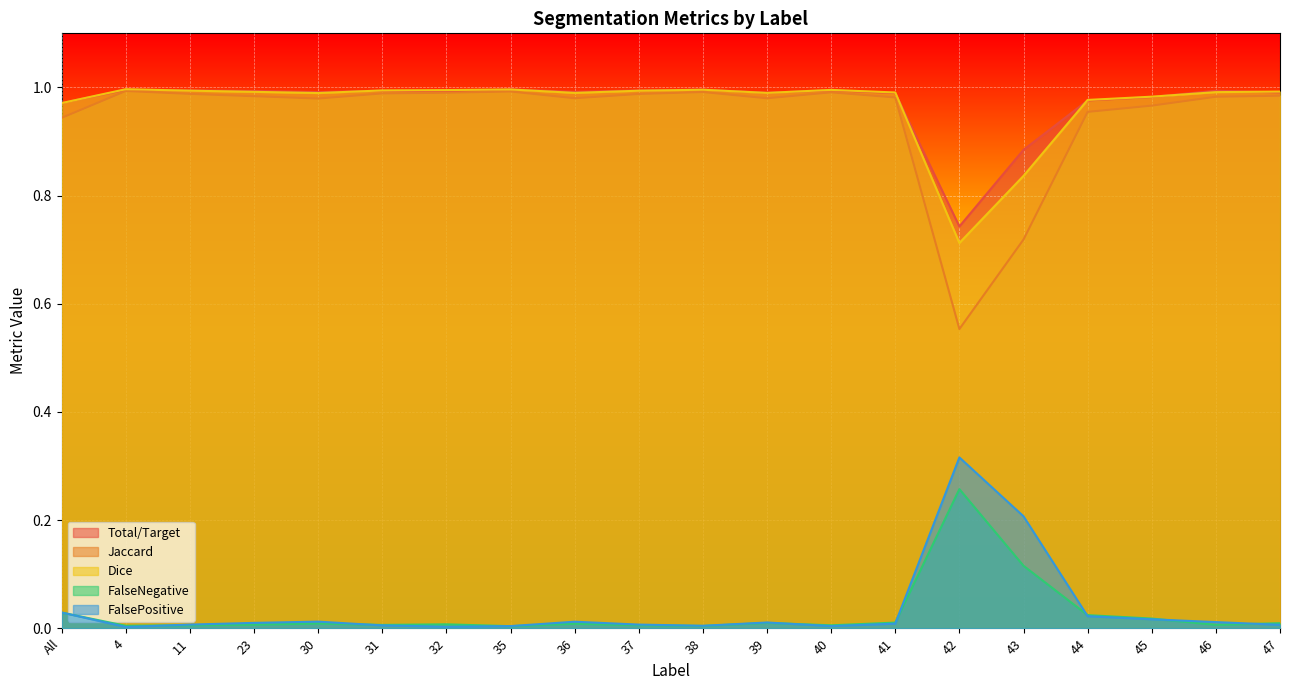

The FalsePositive series shows 0.0 at All. True or false?

False